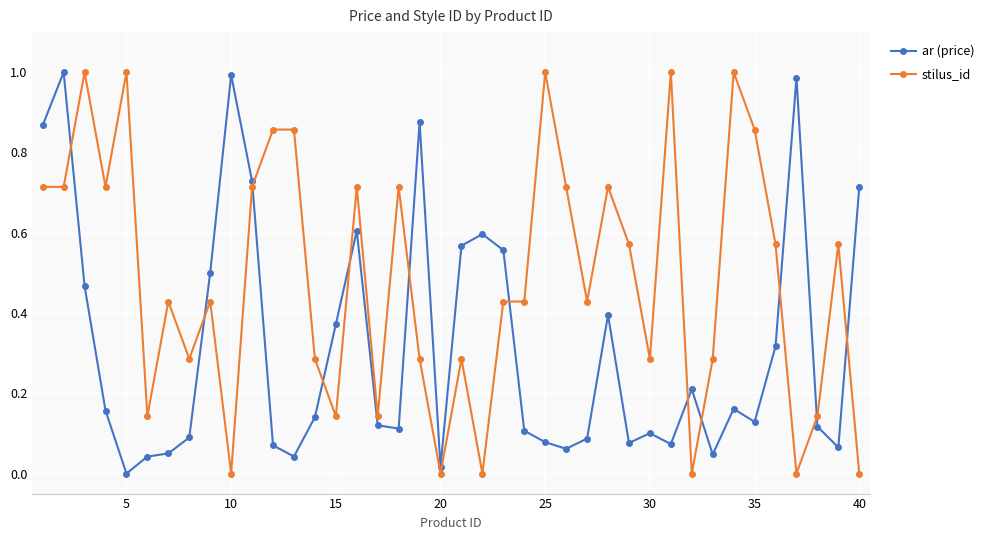

What is the sum of all ar (price) values?

12.7